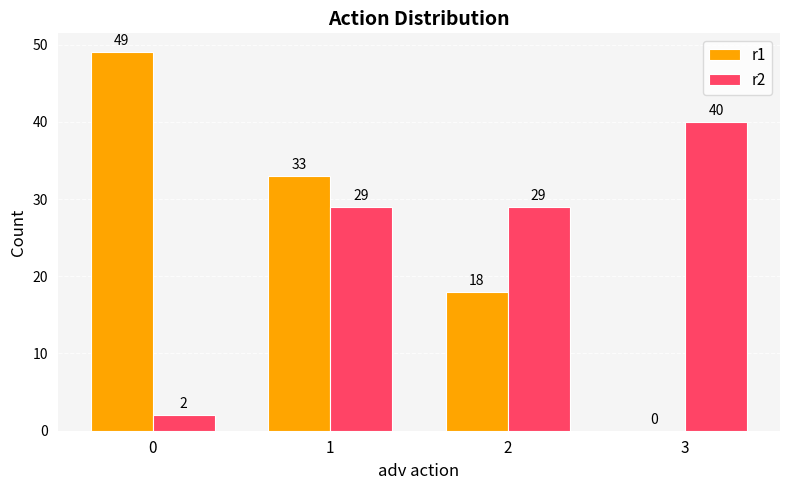

Read the r1 value at 0, to the nearest 10.

50